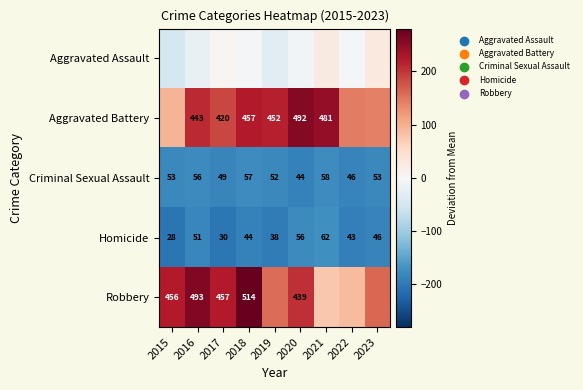

Which label corresponds to the smallest value in the chart?

2015